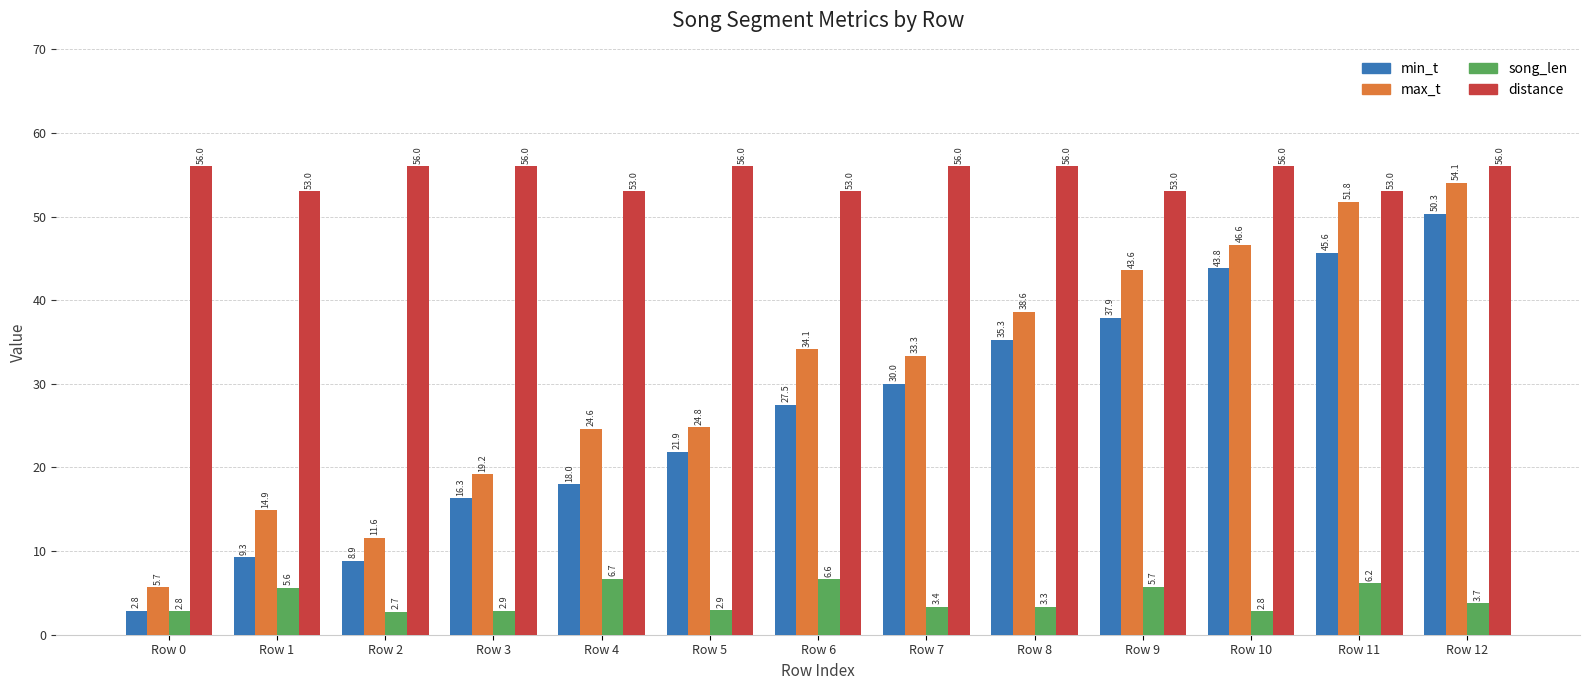

Between Row 5 and Row 7, which series saw the biggest shift?

max_t